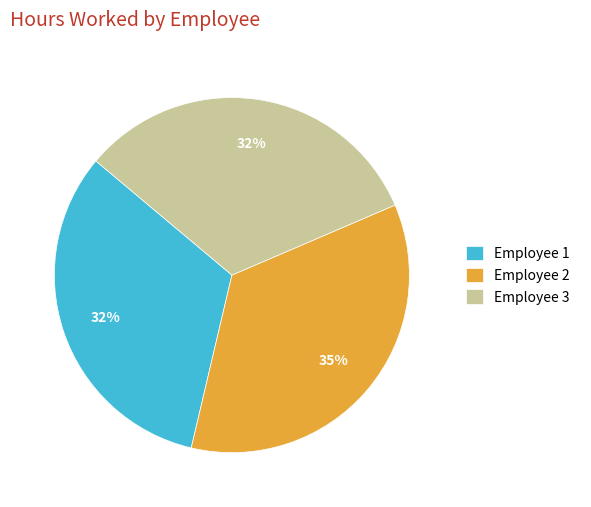

Combined, do Employee 1 and Employee 2 account for over 50%?

Yes